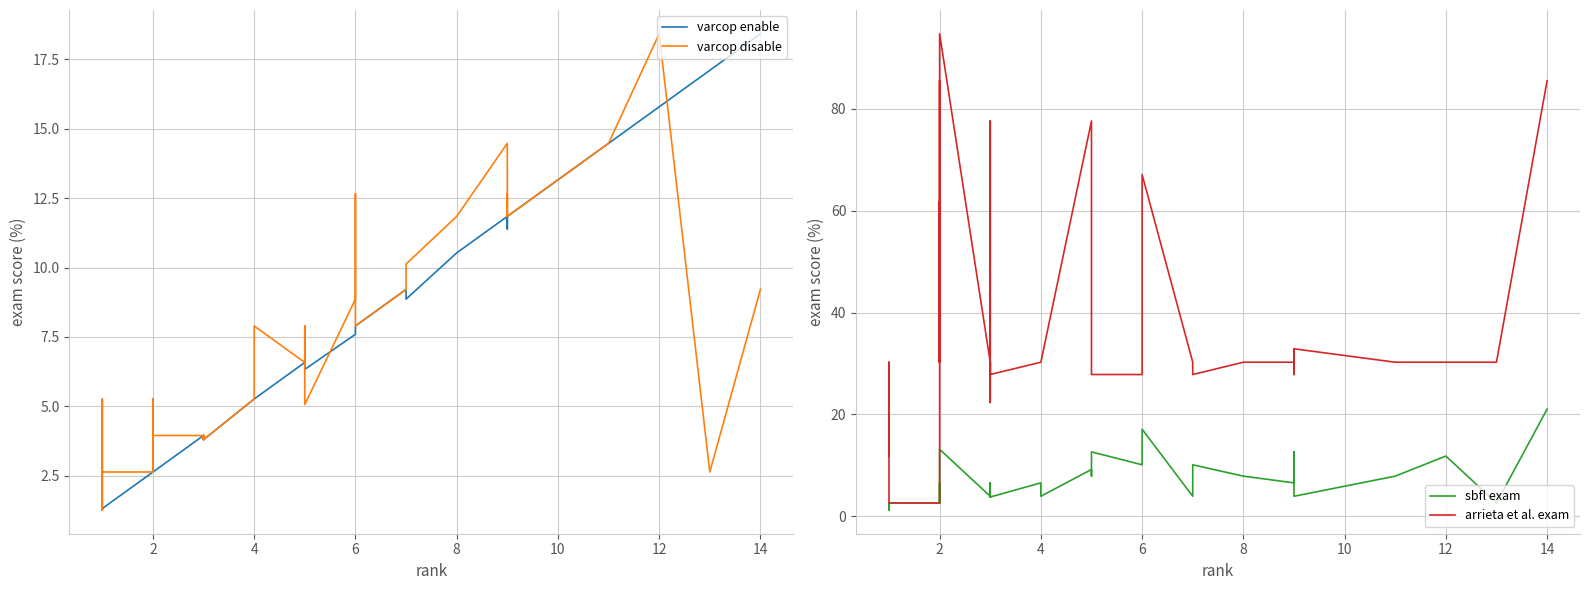

Is this an area chart (filled region under the line)?

No